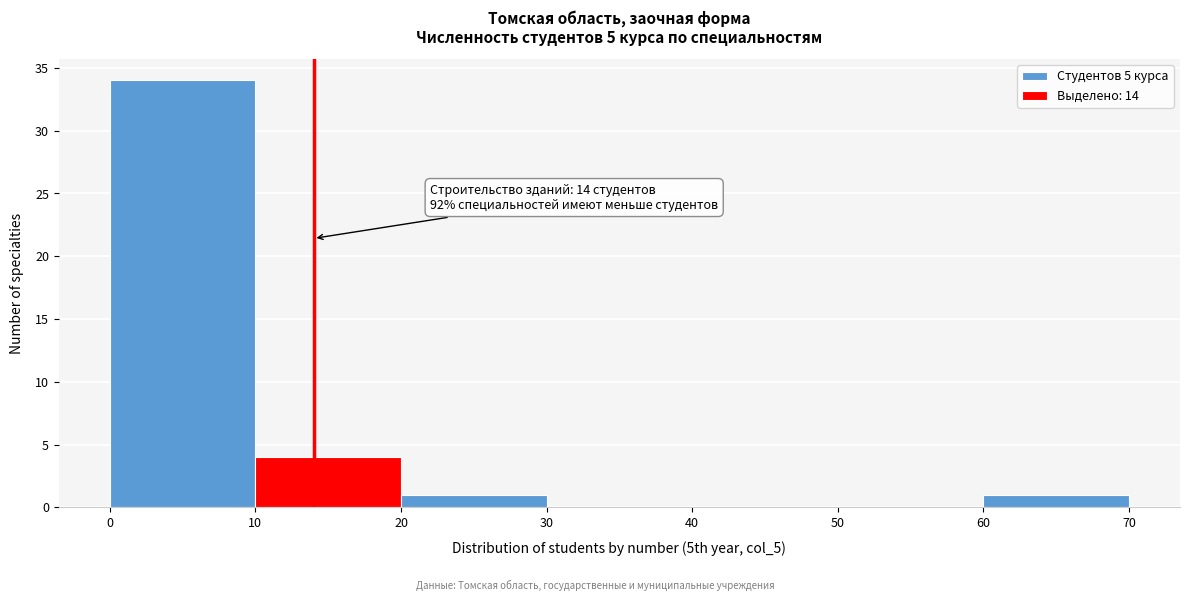

Which range on the x-axis has the tallest bar?

0 to 10